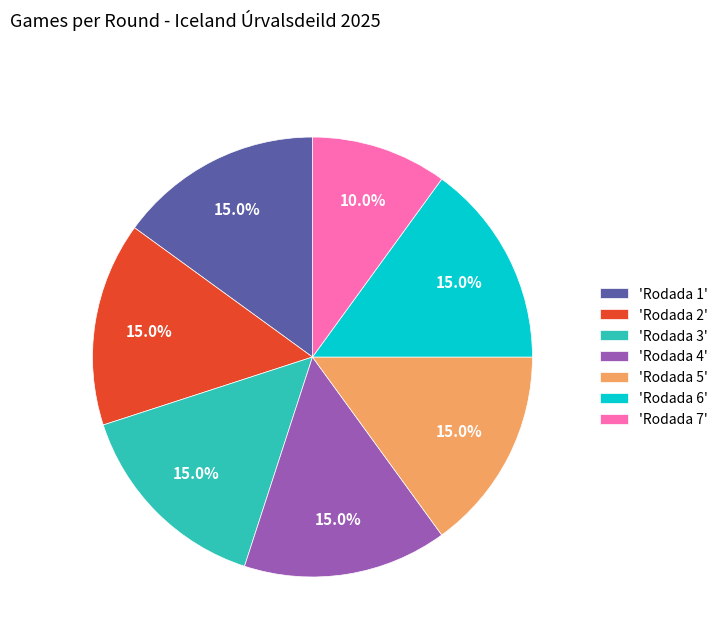

Which slice is the smallest?

'Rodada 7'